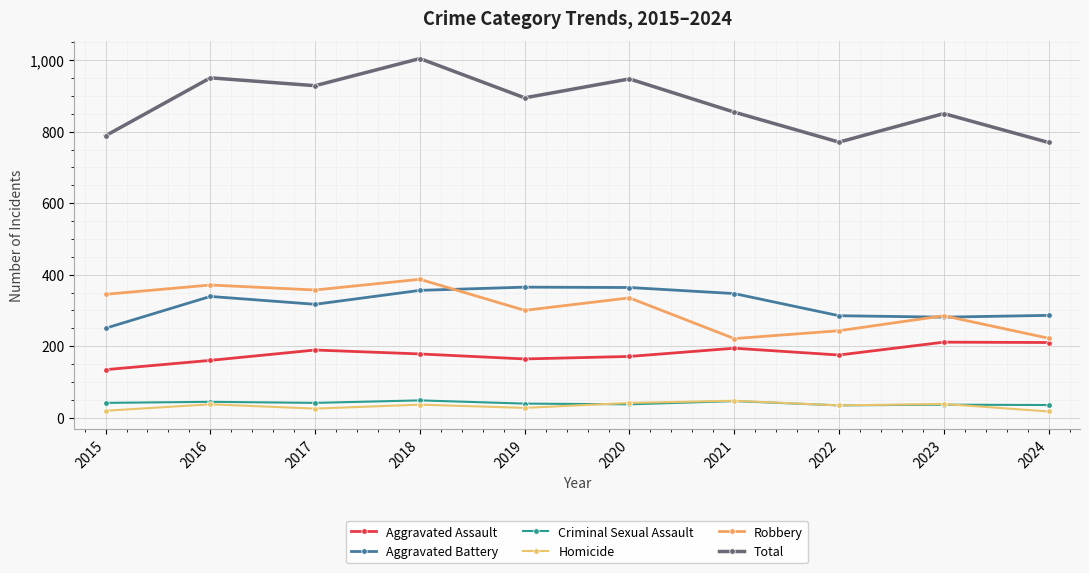

How many data points in Robbery are less than 335?

5